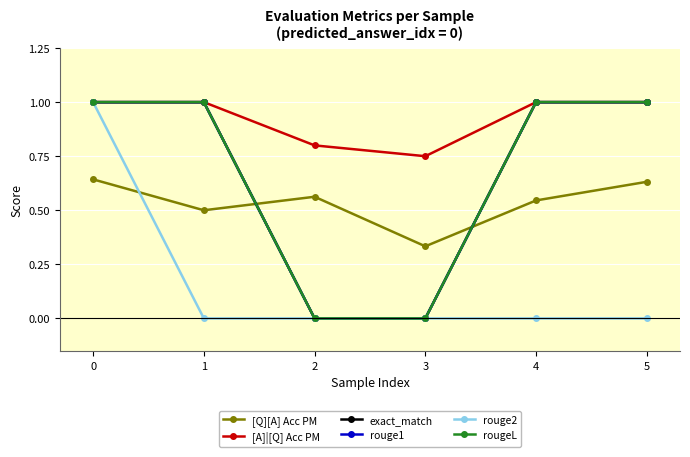

Reading left to right, list all the values displayed in this chart.

[Q][A] Acc PM: 0=0.6	1=0.5	2=0.6	3=0.3	4=0.5	5=0.6
[A]|[Q] Acc PM: 0=1.0	1=1.0	2=0.8	3=0.8	4=1.0	5=1.0
exact_match: 0=1.0	1=1.0	2=0.0	3=0.0	4=1.0	5=1.0
rouge1: 0=1.0	1=1.0	2=0.0	3=0.0	4=1.0	5=1.0
rouge2: 0=1.0	1=0.0	2=0.0	3=0.0	4=0.0	5=0.0
rougeL: 0=1.0	1=1.0	2=0.0	3=0.0	4=1.0	5=1.0